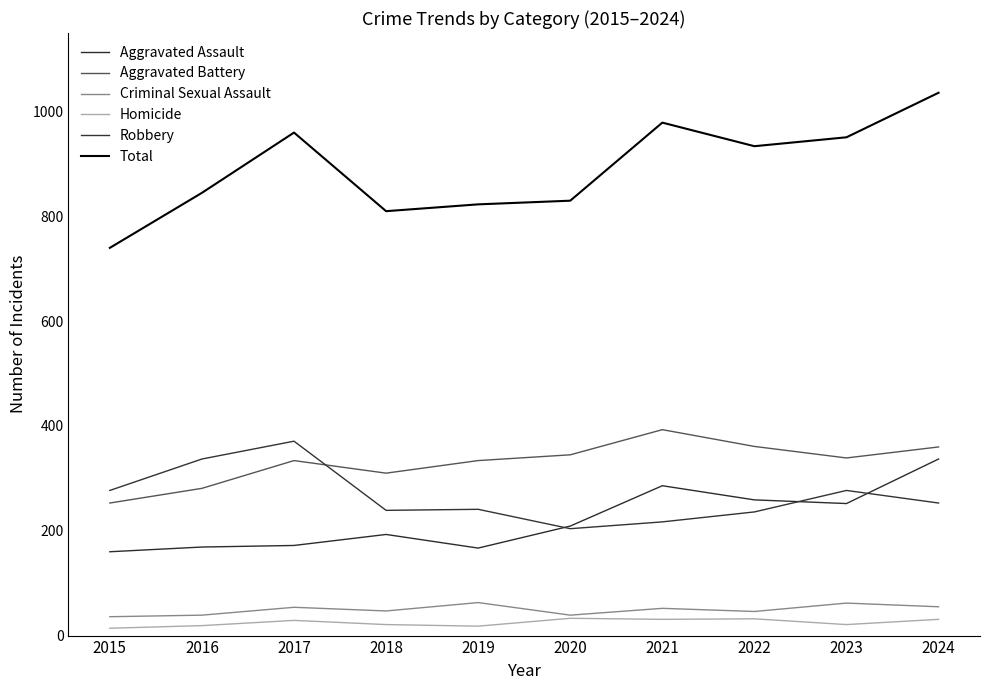

Which series changed the most between 2015 and 2019?

Total